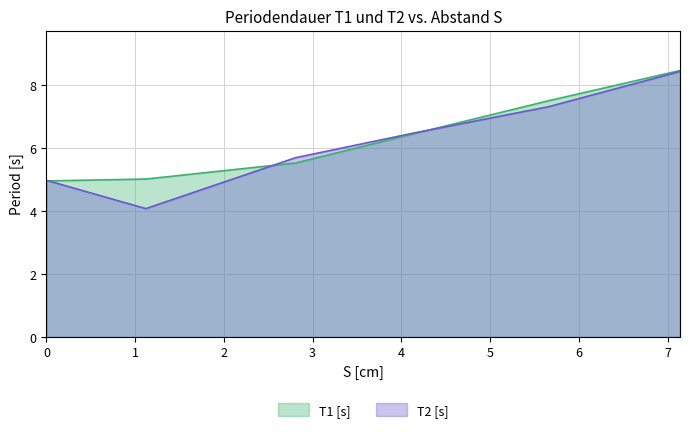

How many data points in T1 [s] are less than 6?

3